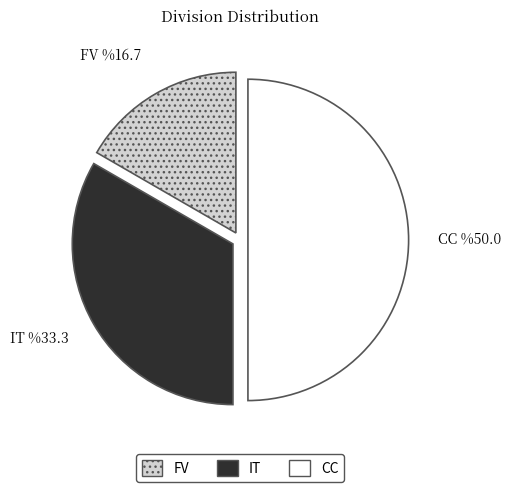

Rank the categories by value from highest to lowest.

CC, IT, FV